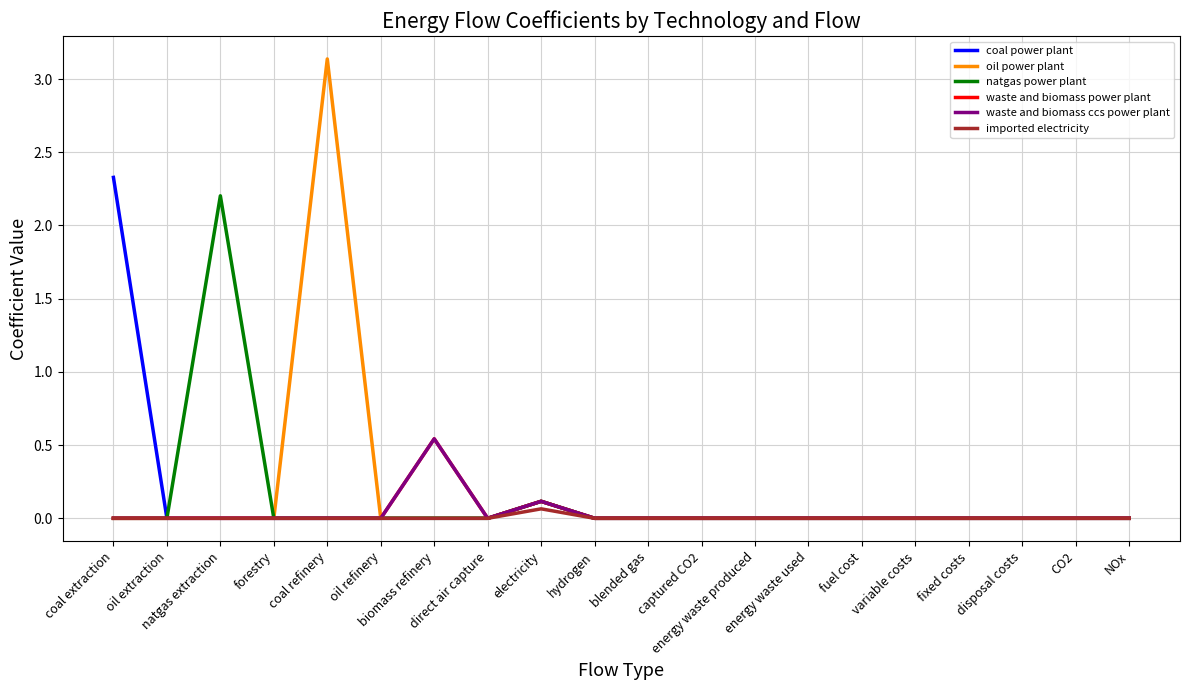

In waste and biomass ccs power plant, how many points are lower than both neighbors (excluding endpoints)?

1